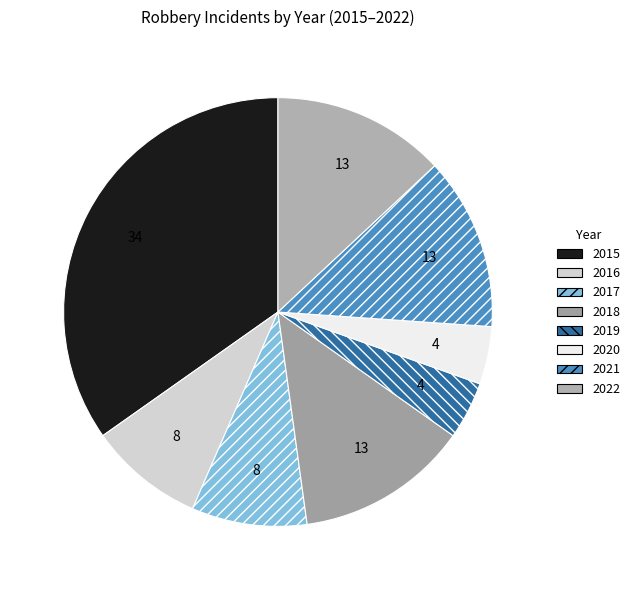

What percentage is the 2021 slice, to the nearest percent?

13%